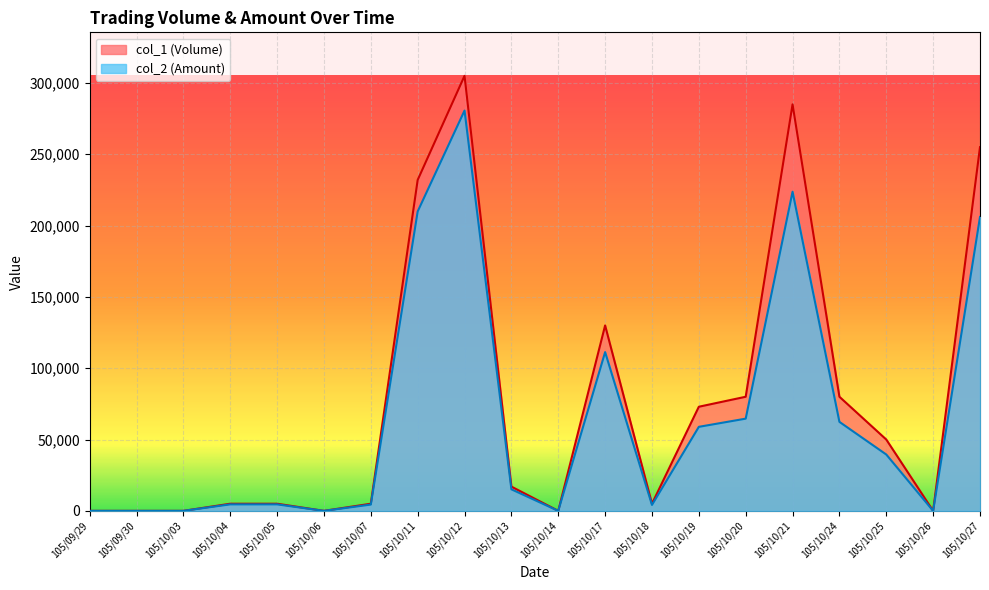

List the labels in order of col_1 (Volume) value, largest first.

105/10/12, 105/10/21, 105/10/27, 105/10/11, 105/10/17, 105/10/20, 105/10/24, 105/10/19, 105/10/25, 105/10/13, 105/10/04, 105/10/05, 105/10/07, 105/10/18, 105/09/29, 105/09/30, 105/10/03, 105/10/06, 105/10/14, 105/10/26